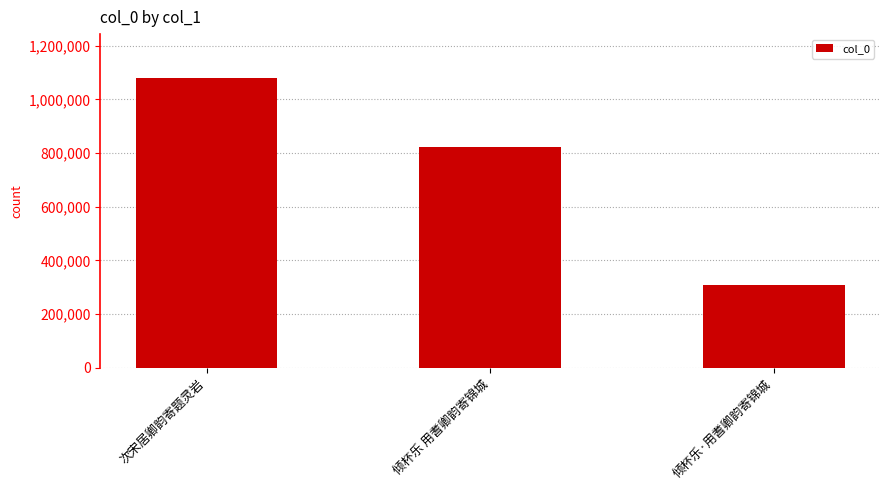

What is the difference between the values at 倾杯乐·用耆卿韵寄锦城 and 次宋居卿韵寄题灵岩?

771827